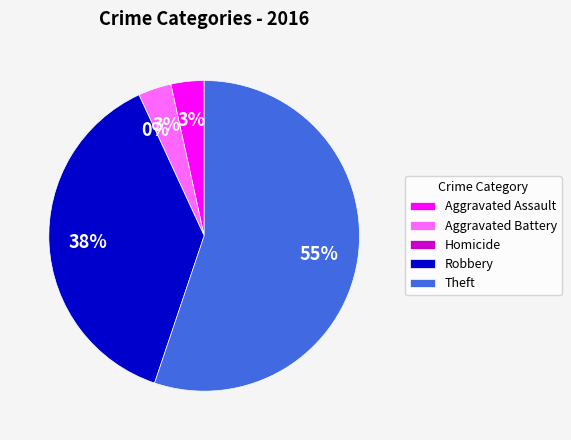

What is the majority slice?

Theft